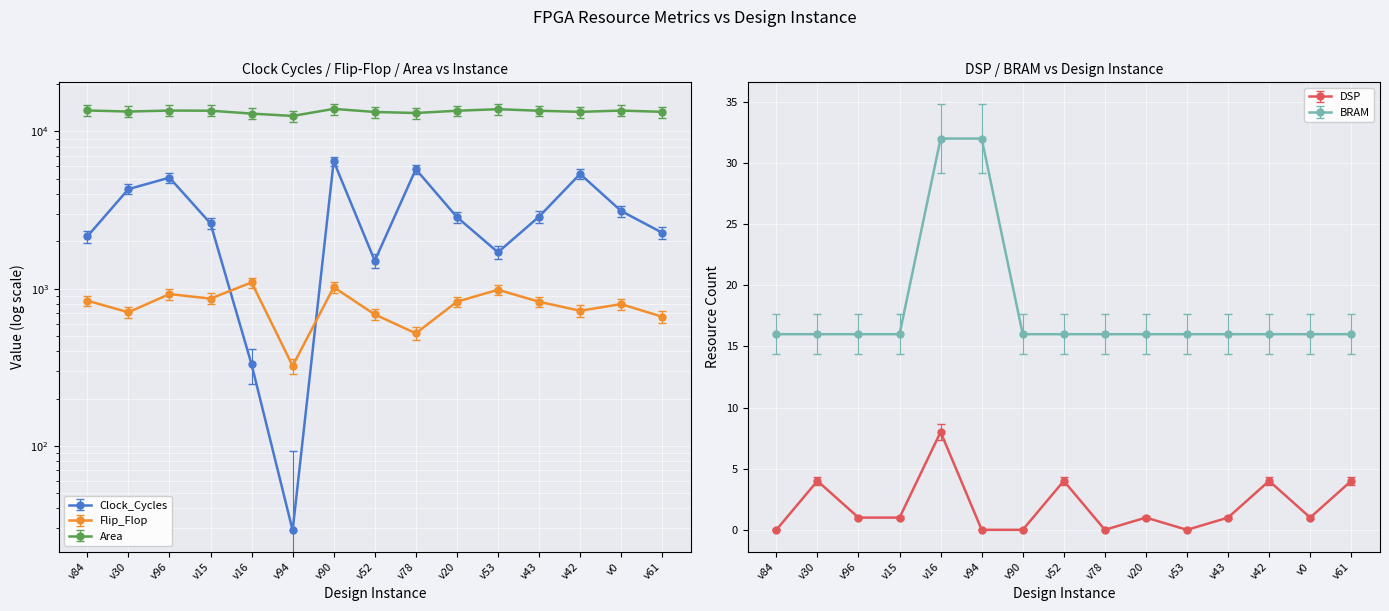

What are all the series names shown in the legend?

Clock_Cycles, Flip_Flop, Area, DSP, BRAM